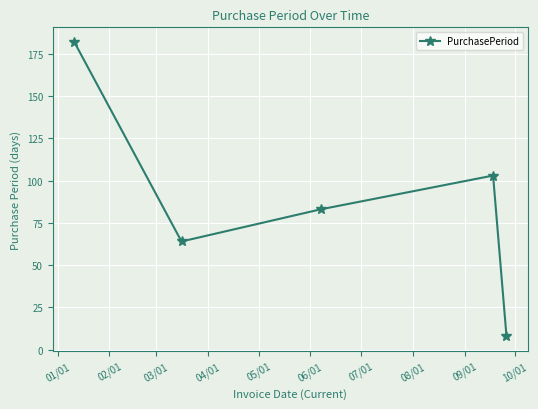

How many interior local valleys (lower than both neighbors) does the data have?

1